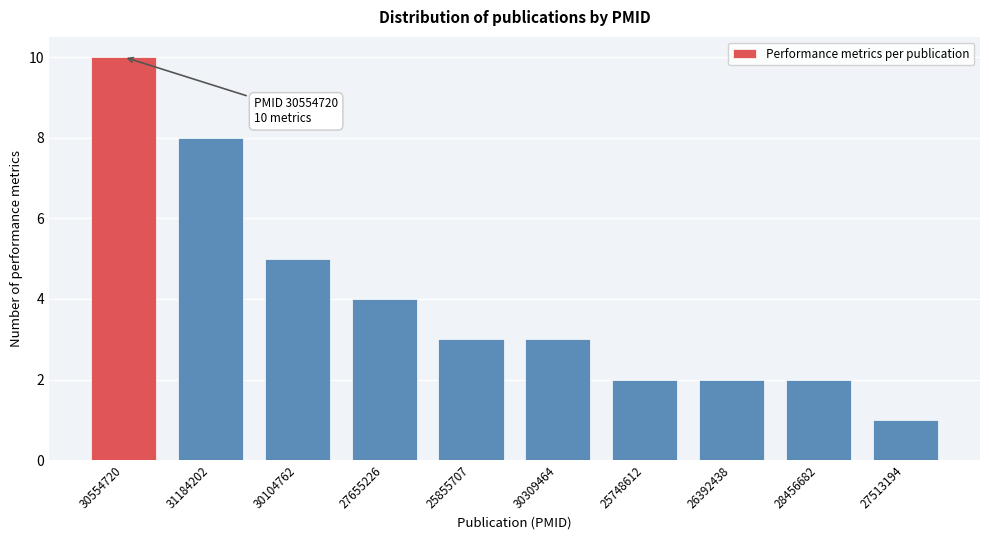

Reading left to right, extract all data points from this chart.

30554720=10	31184202=8	30104762=5	27655226=4	25855707=3	30309464=3	25748612=2	26392438=2	28456682=2	27513194=1